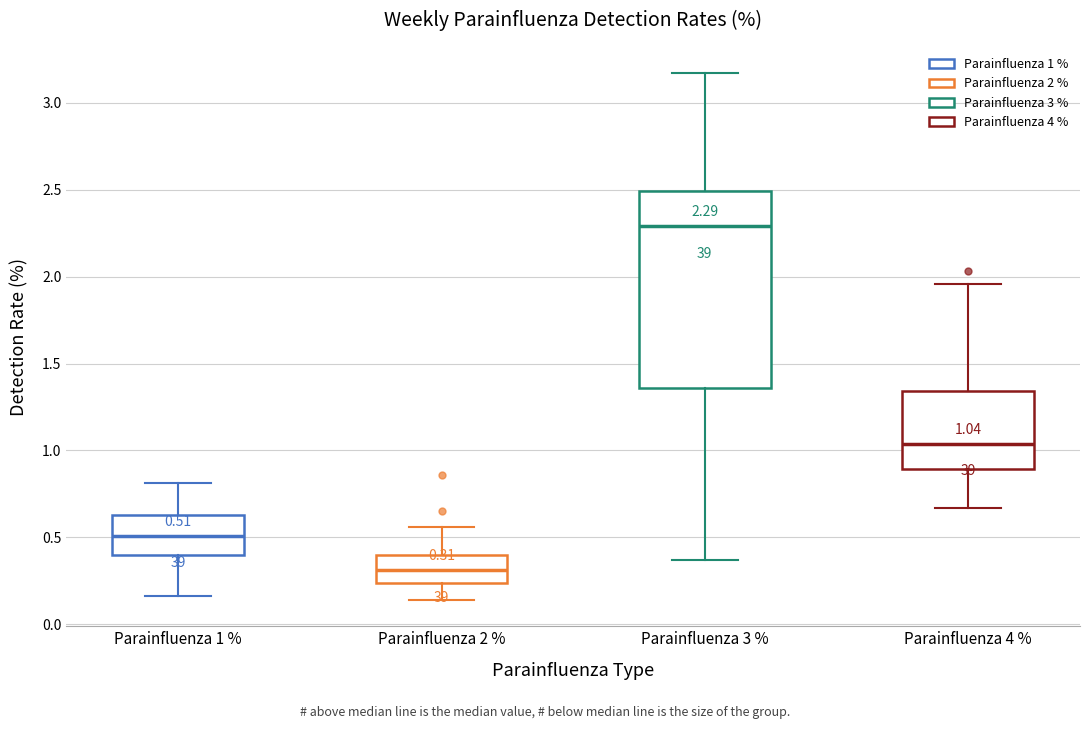

Comparing the boxes themselves (not the whiskers), which one is the tallest?

Parainfluenza 3 %